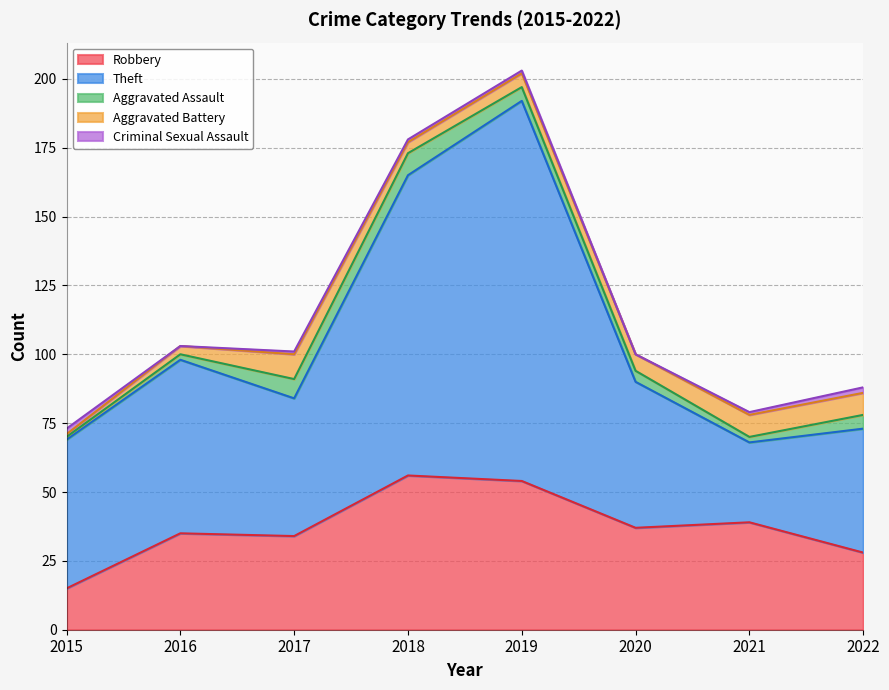

Which has a higher value, 2017 or 2016?

2016